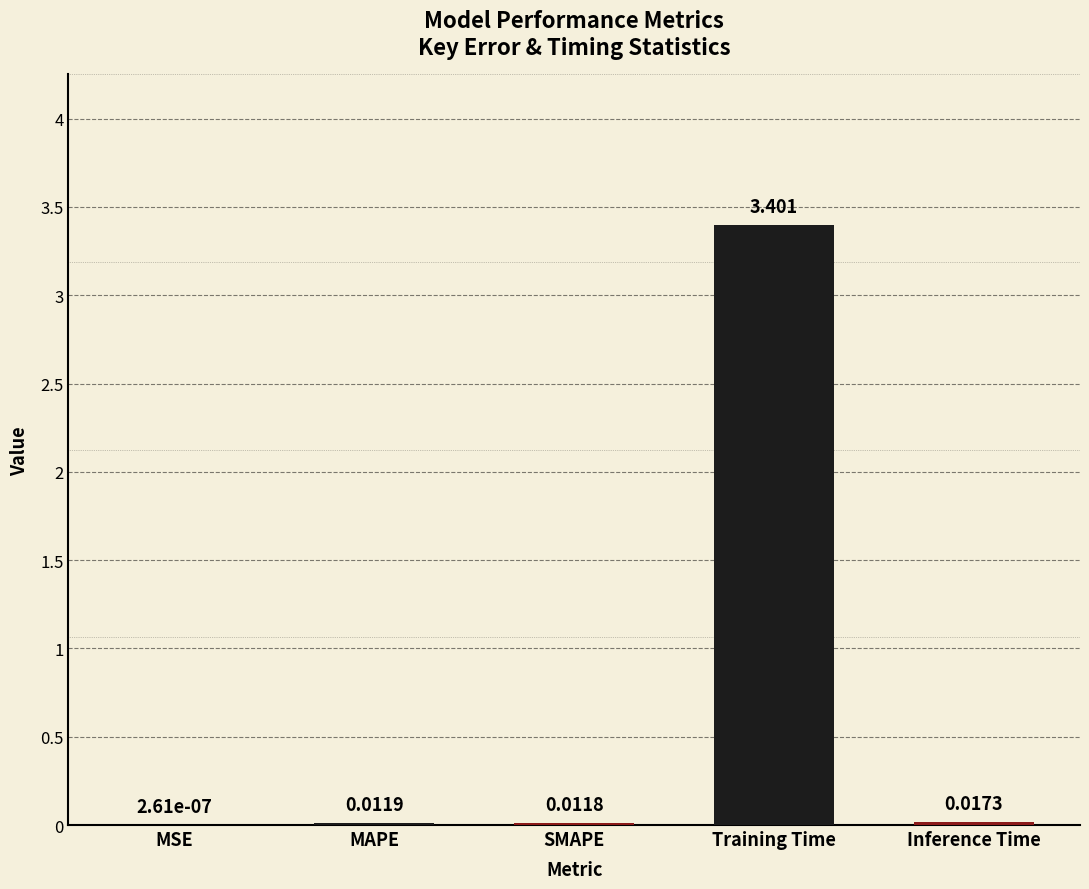

At which label is the value closest to 1?

Inference Time